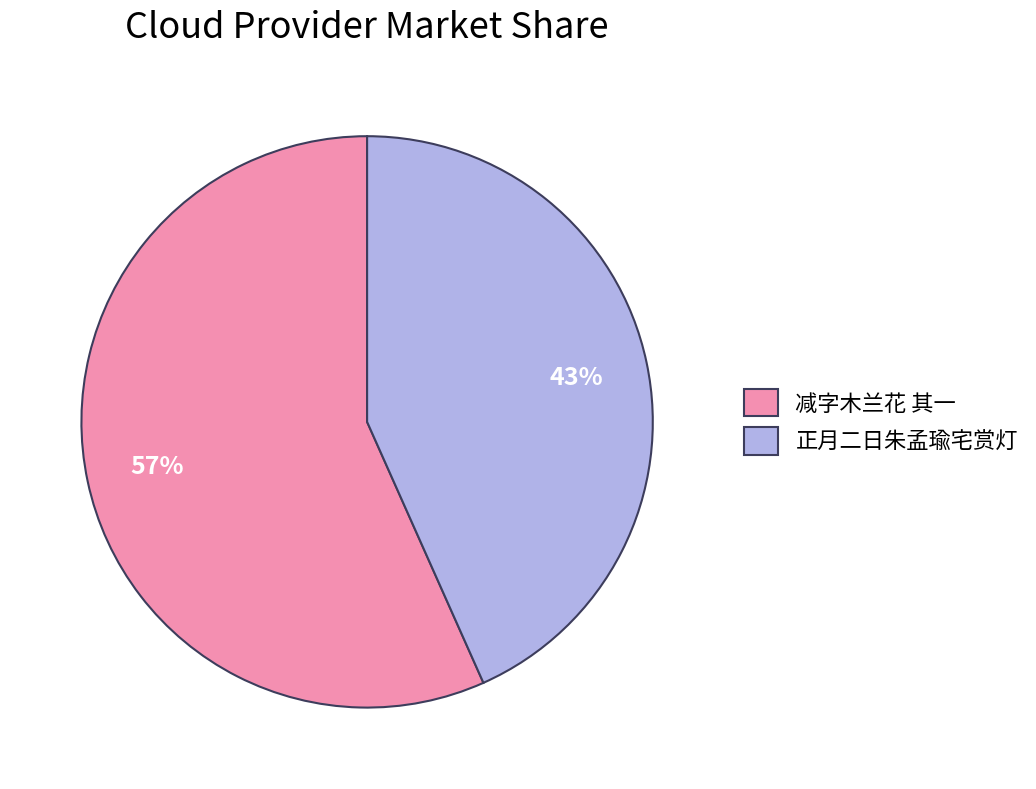

Rank the categories by value from highest to lowest.

减字木兰花 其一, 正月二日朱孟瑜宅赏灯